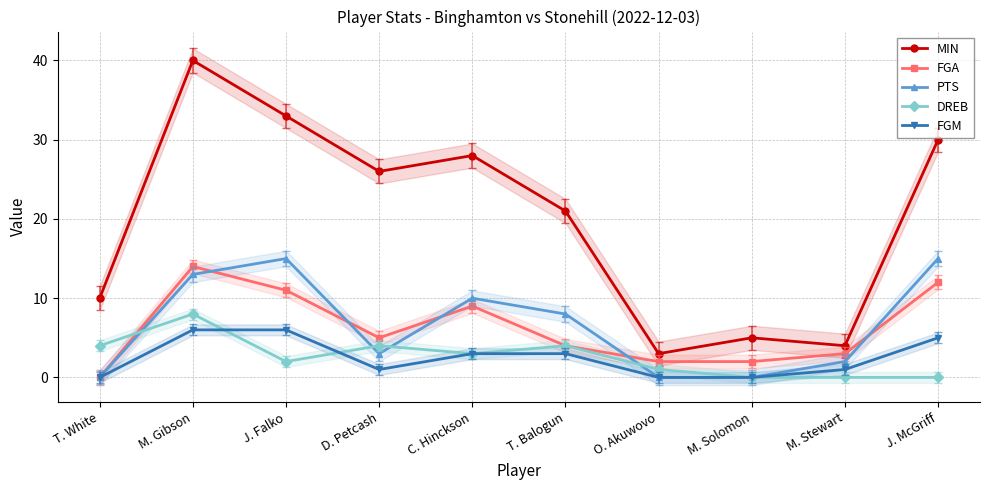

Does the chart display data point markers on the line(s)?

Yes